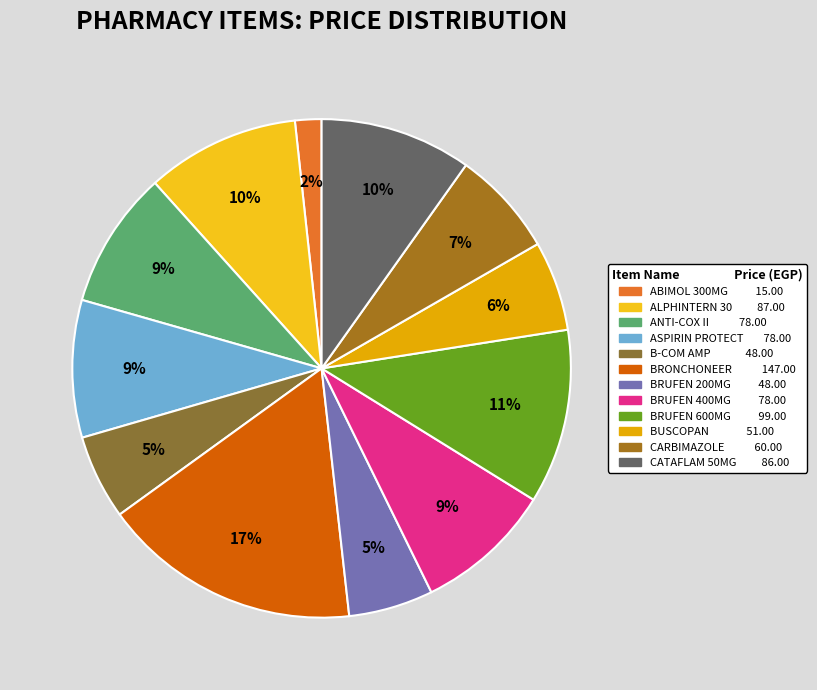

Does BUSCOPAN account for over 50% of the chart?

No